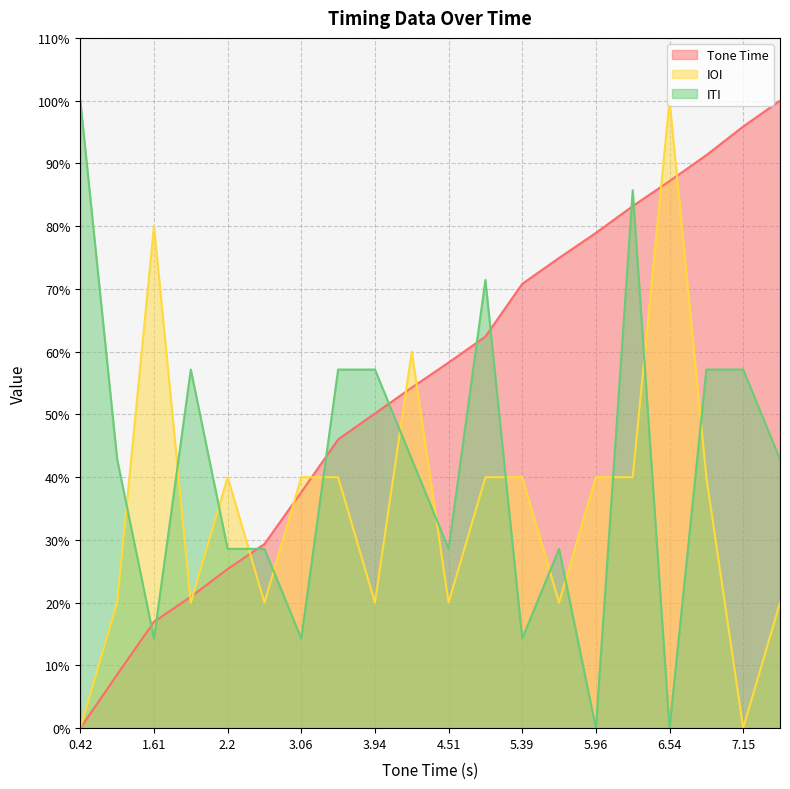

What is the spread (max minus min) of values at 4.8?

31.4